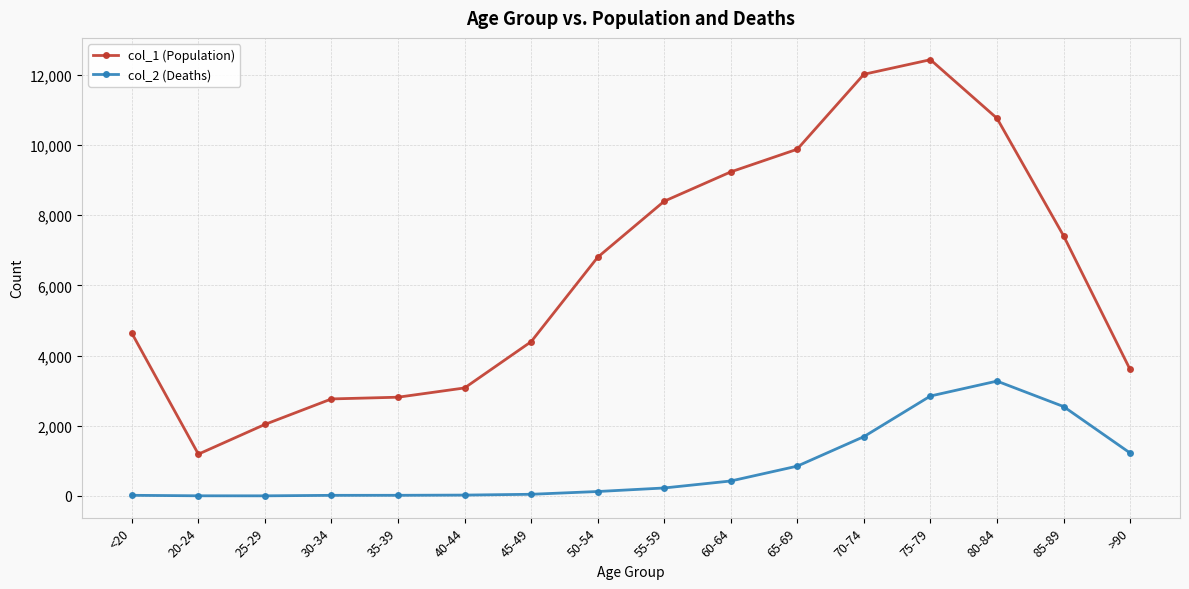

What is the maximum value for col_2 (Deaths)?

3273